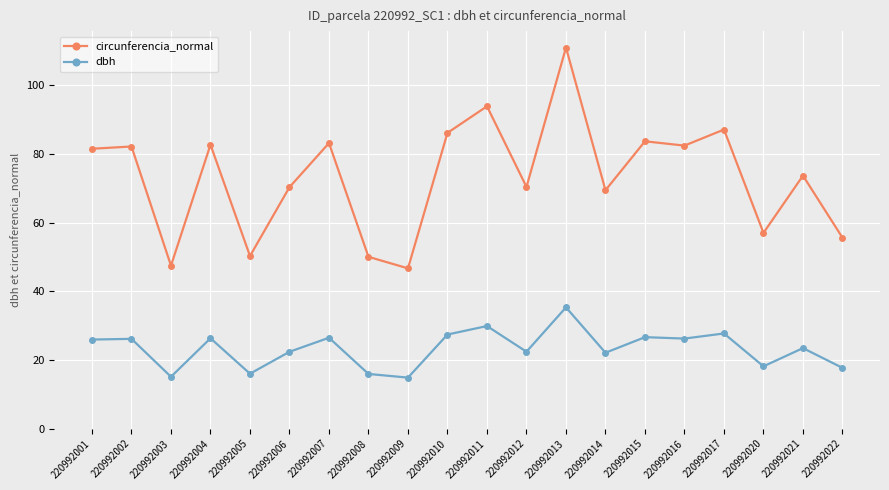

What is the value of the dbh point at the 17th from the left?

27.7